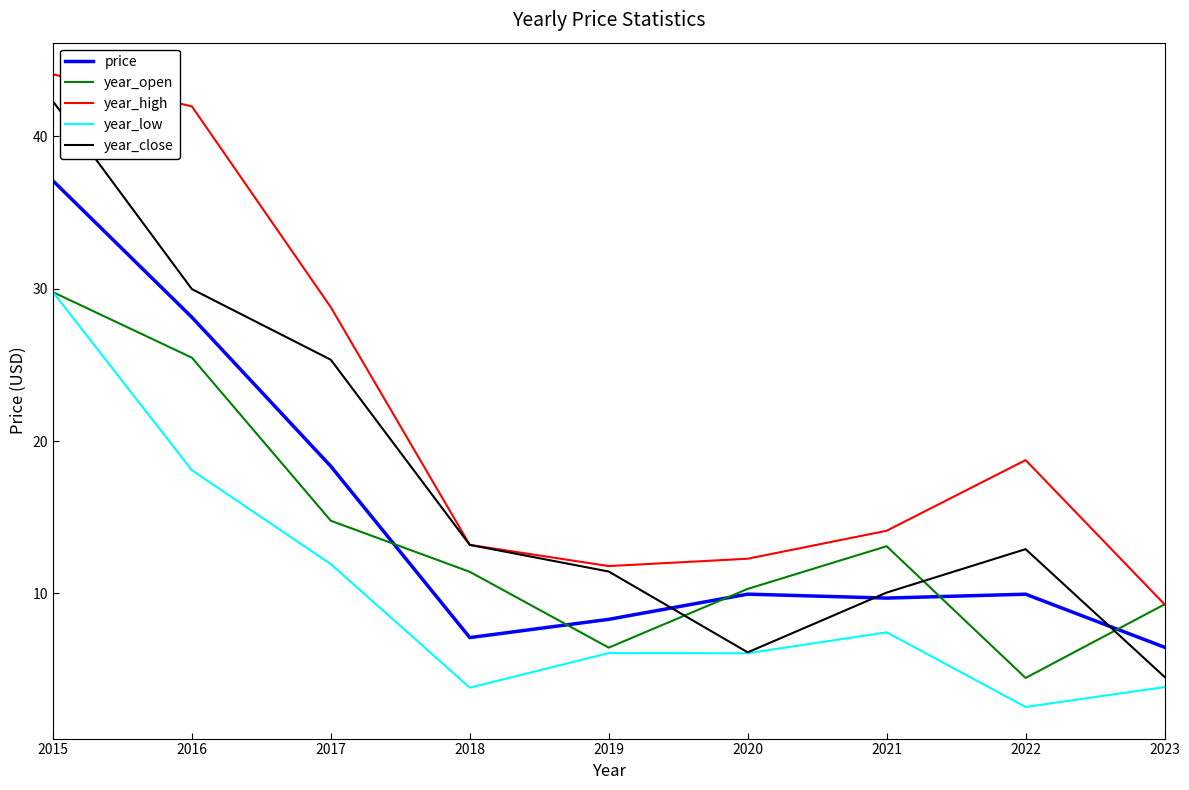

What is the average value of the price series?

15.0